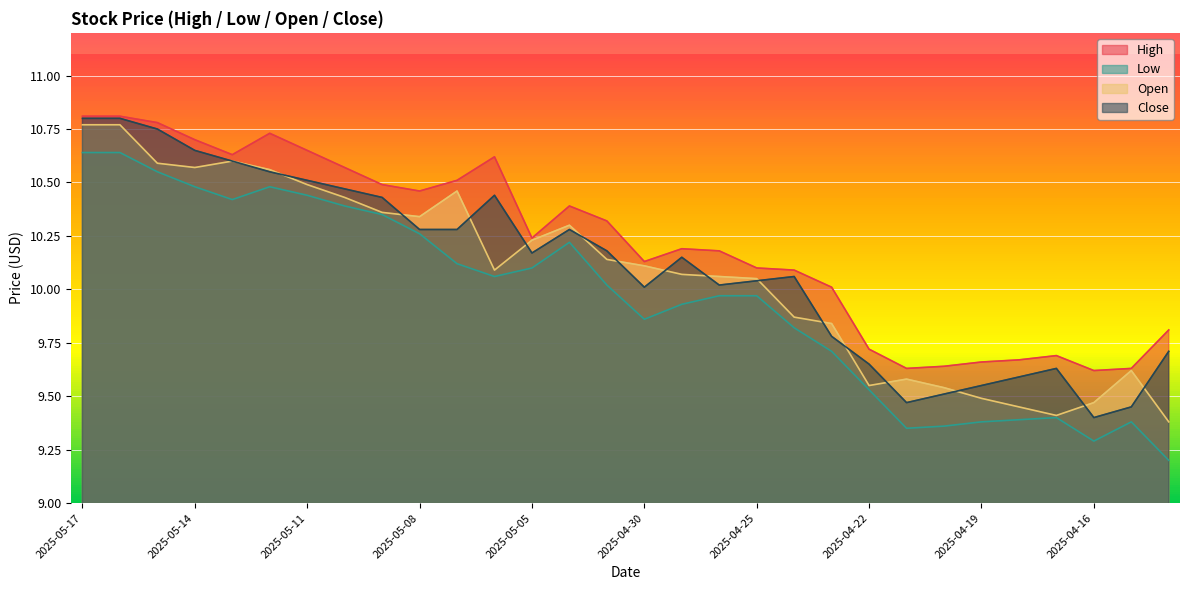

The High series shows 14.0 at 2025-05-13. True or false?

False